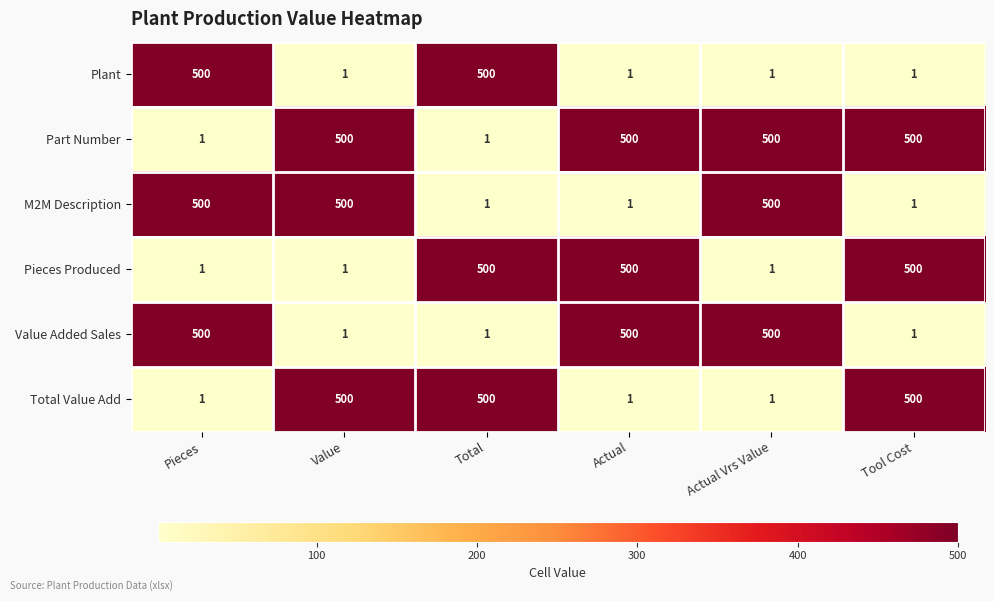

What is the difference between the Pieces Produced values at Actual and Pieces?

499